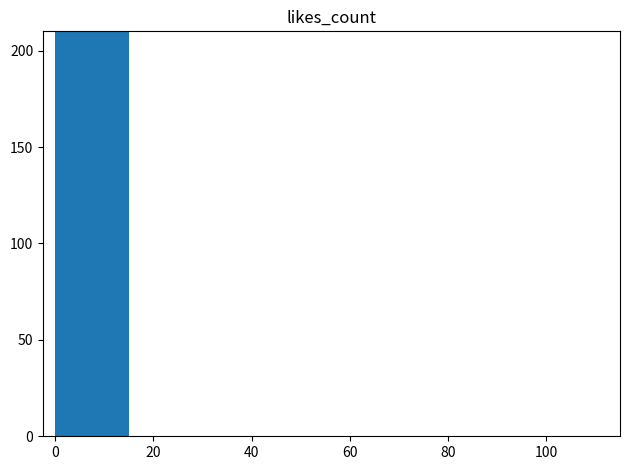

What is the difference between the maximum and second lowest values?

838